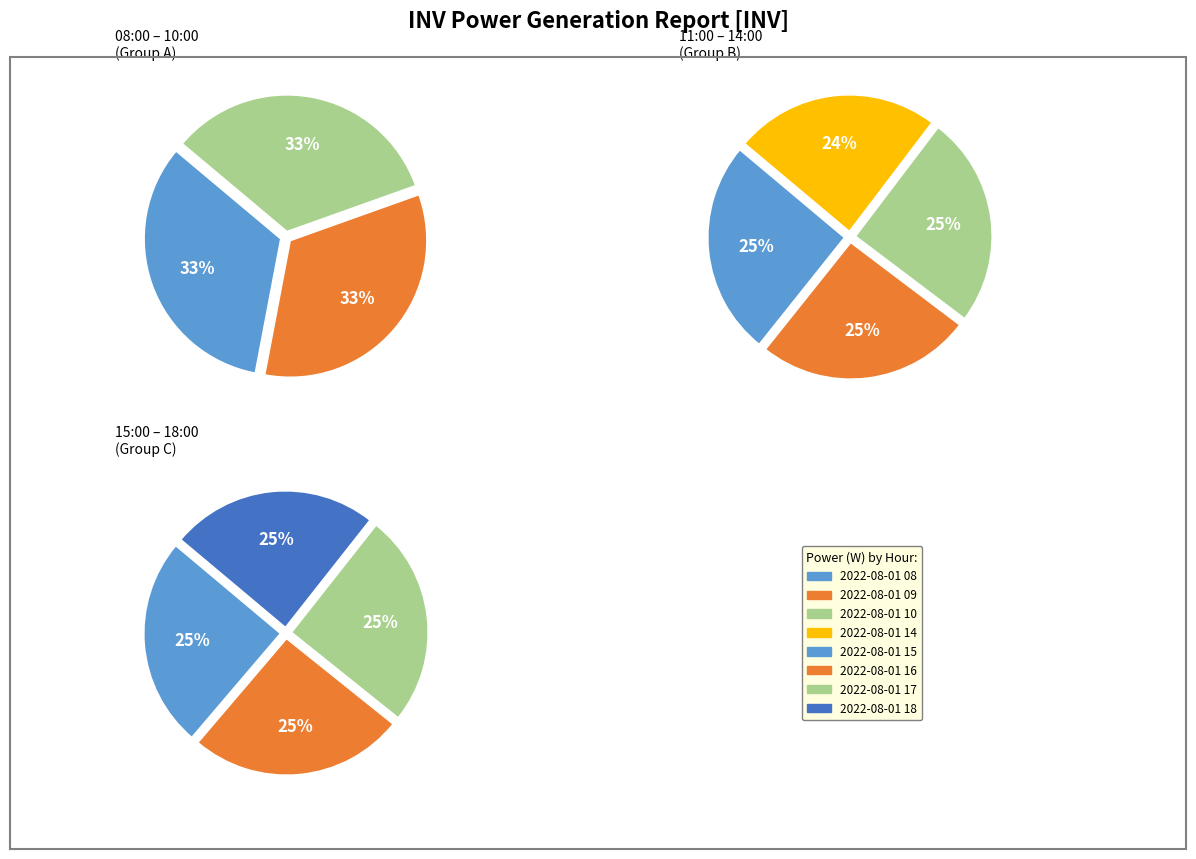

The 2022-08-01 17 slice represents 18% of the pie. True or false?

False